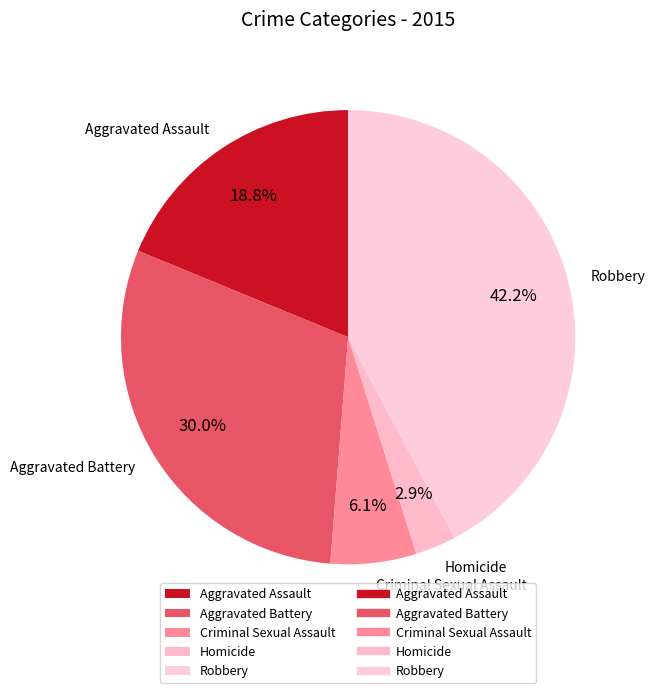

Does any single category account for the majority?

No